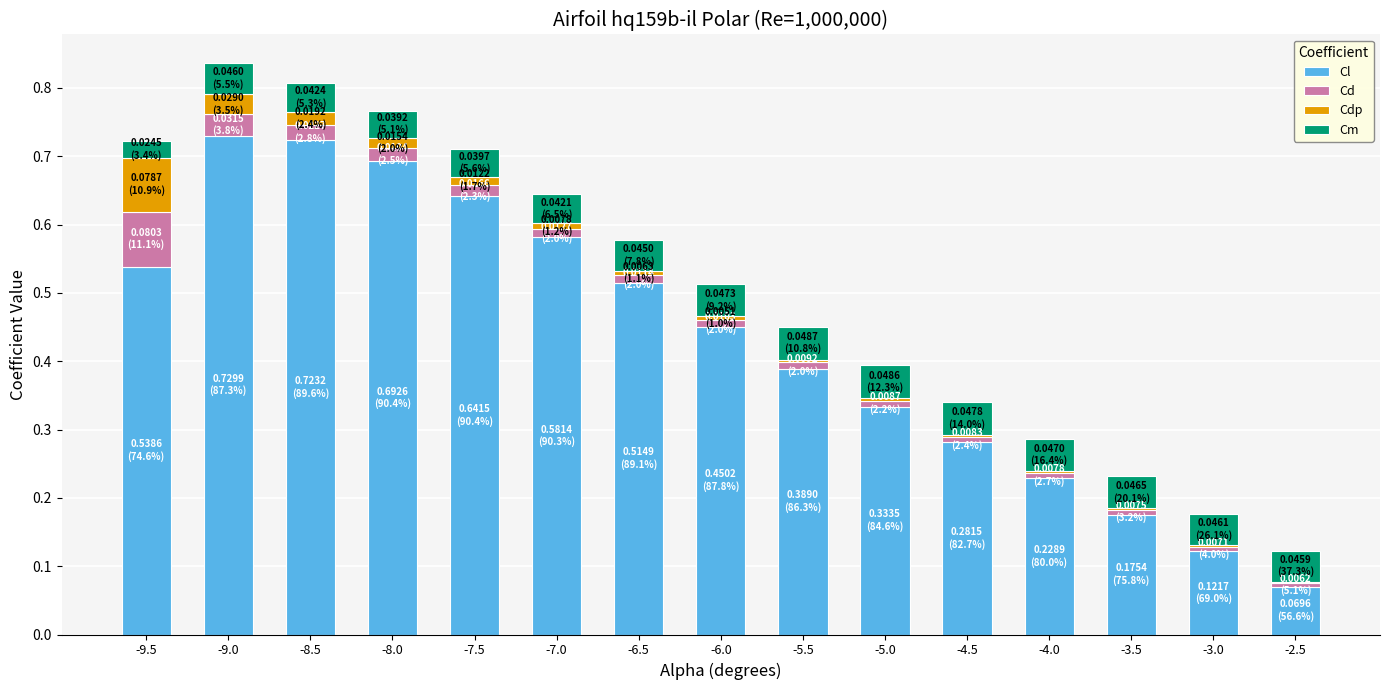

How many series are shown in this chart?

4